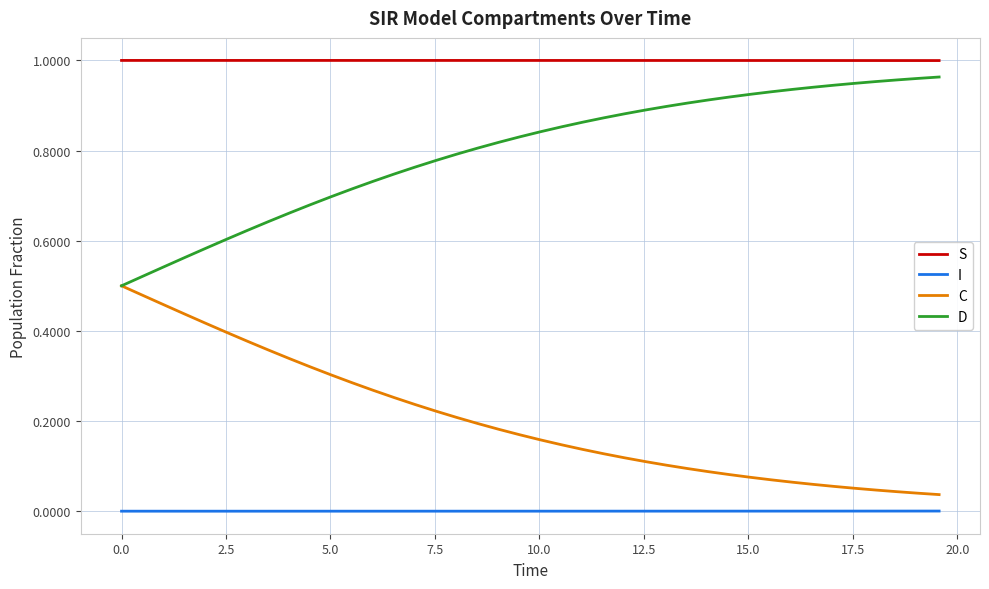

True or false: C and I cross at least once.

False